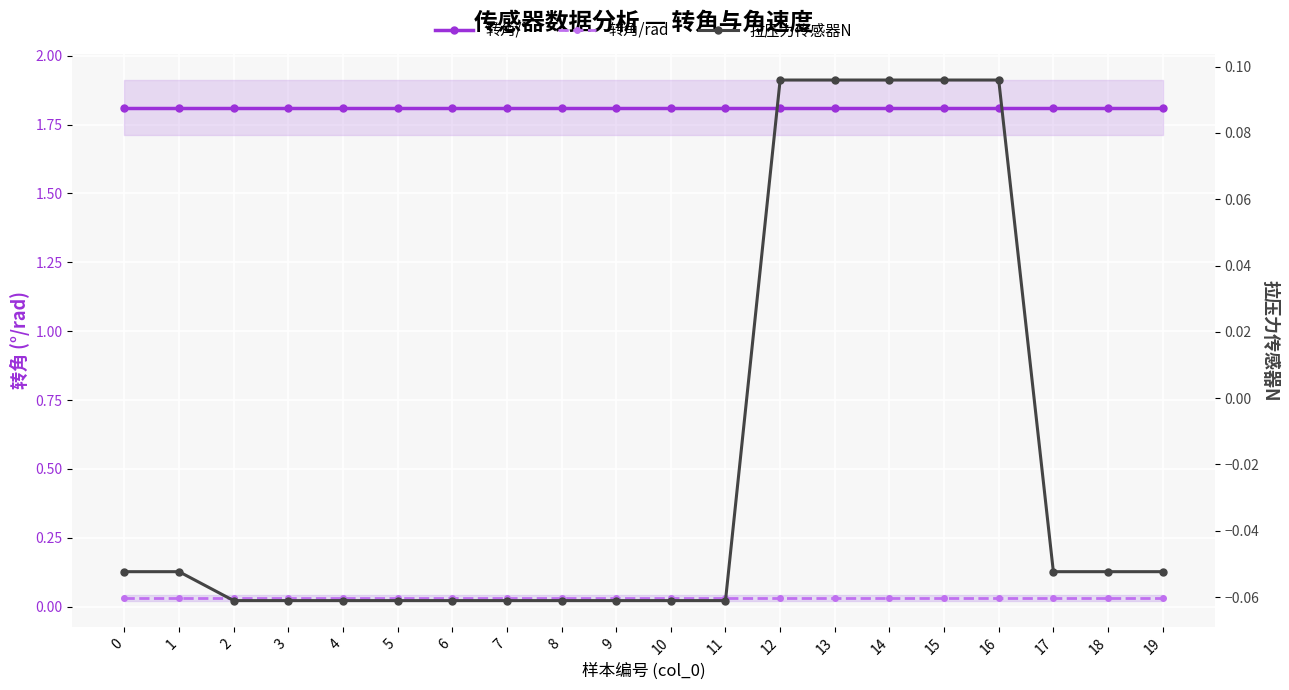

What is the value of the 转角/° point at the 19th from the left?

1.8